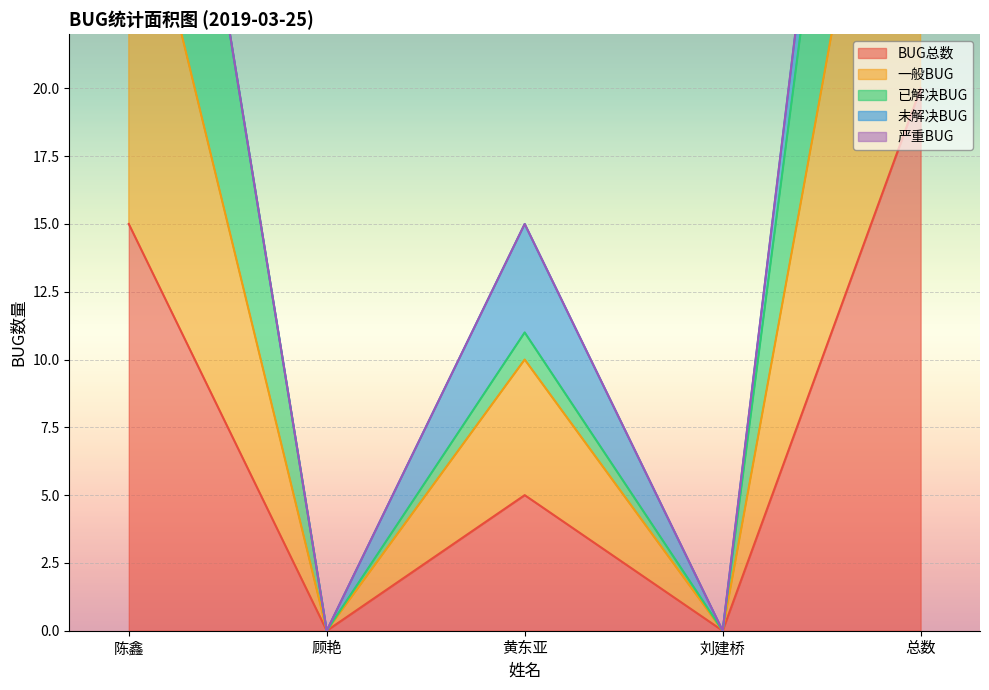

At which label does 已解决BUG reach its minimum?

顾艳